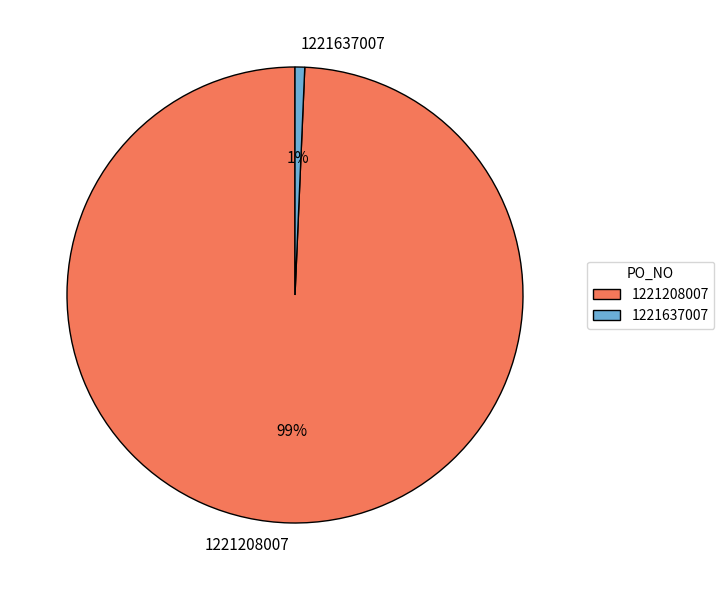

Do 1221637007 and 1221208007 together represent more than half of the pie?

Yes